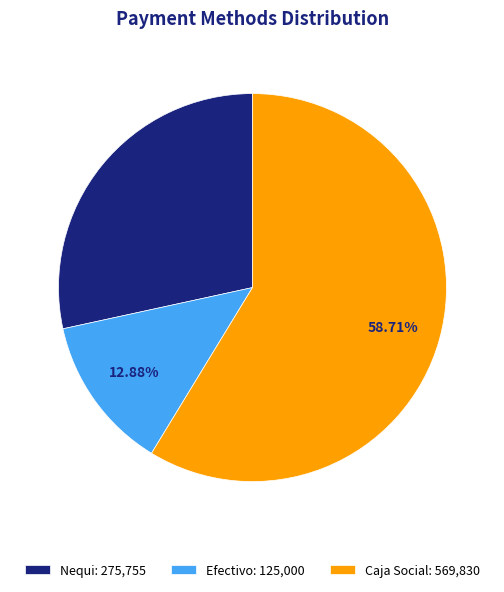

Does Caja Social account for over 50% of the chart?

Yes